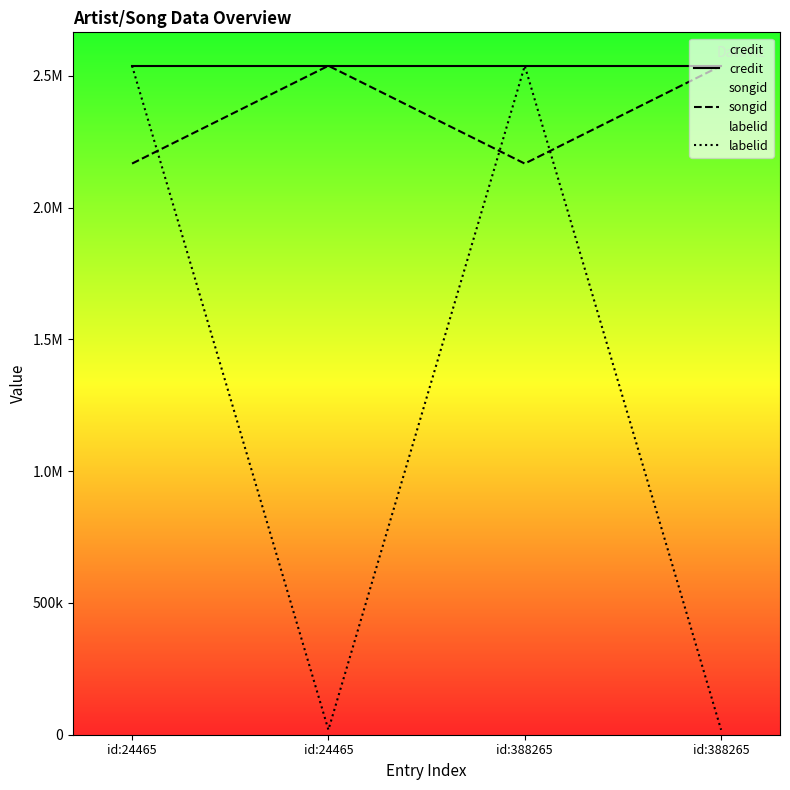

Count the number of categories in the chart.

4